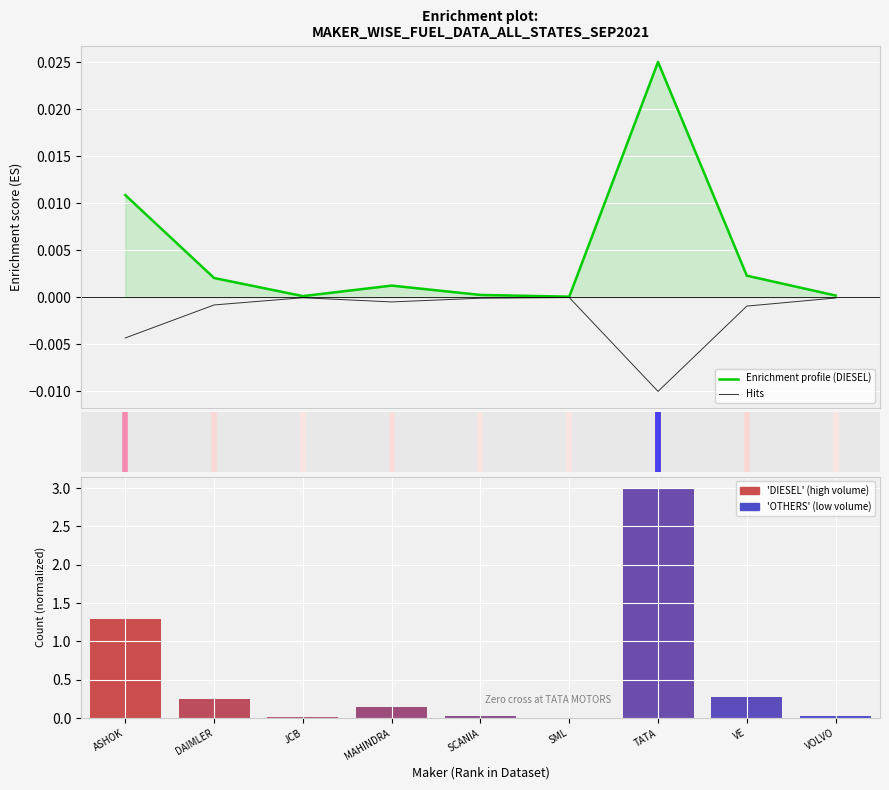

The value of Enrichment profile (DIESEL) at MAHINDRA is 0.0. True or false?

False